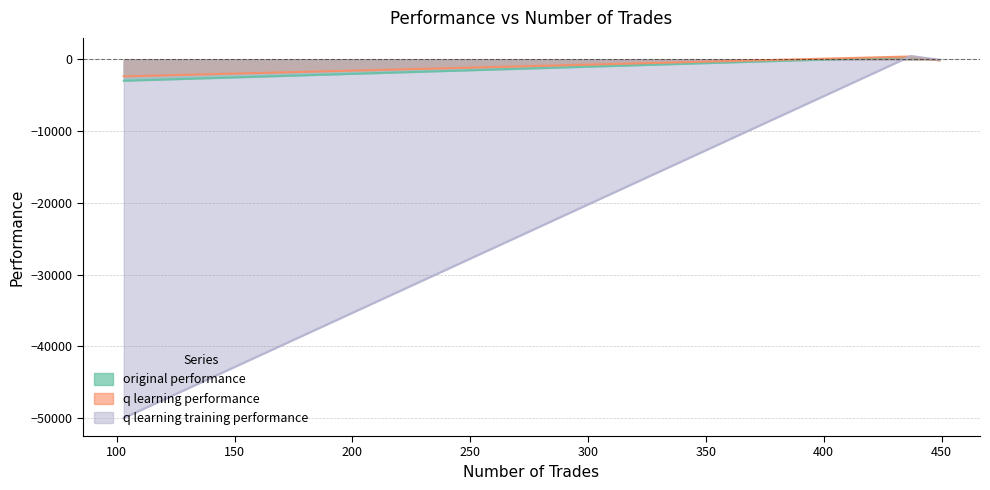

Rank the categories by original performance value from highest to lowest.

437, 449, 103